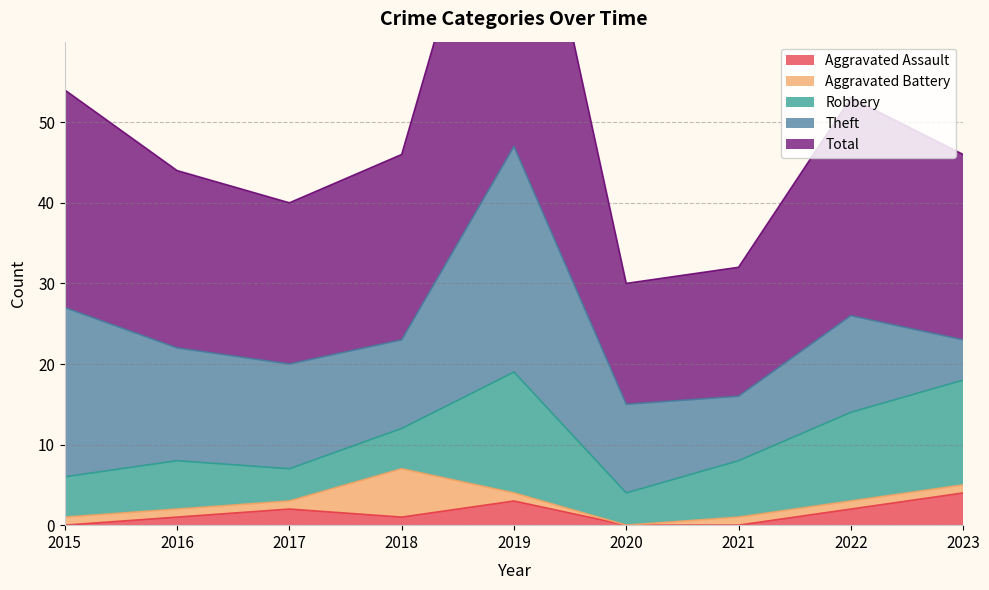

How many lines are shown in the chart?

5